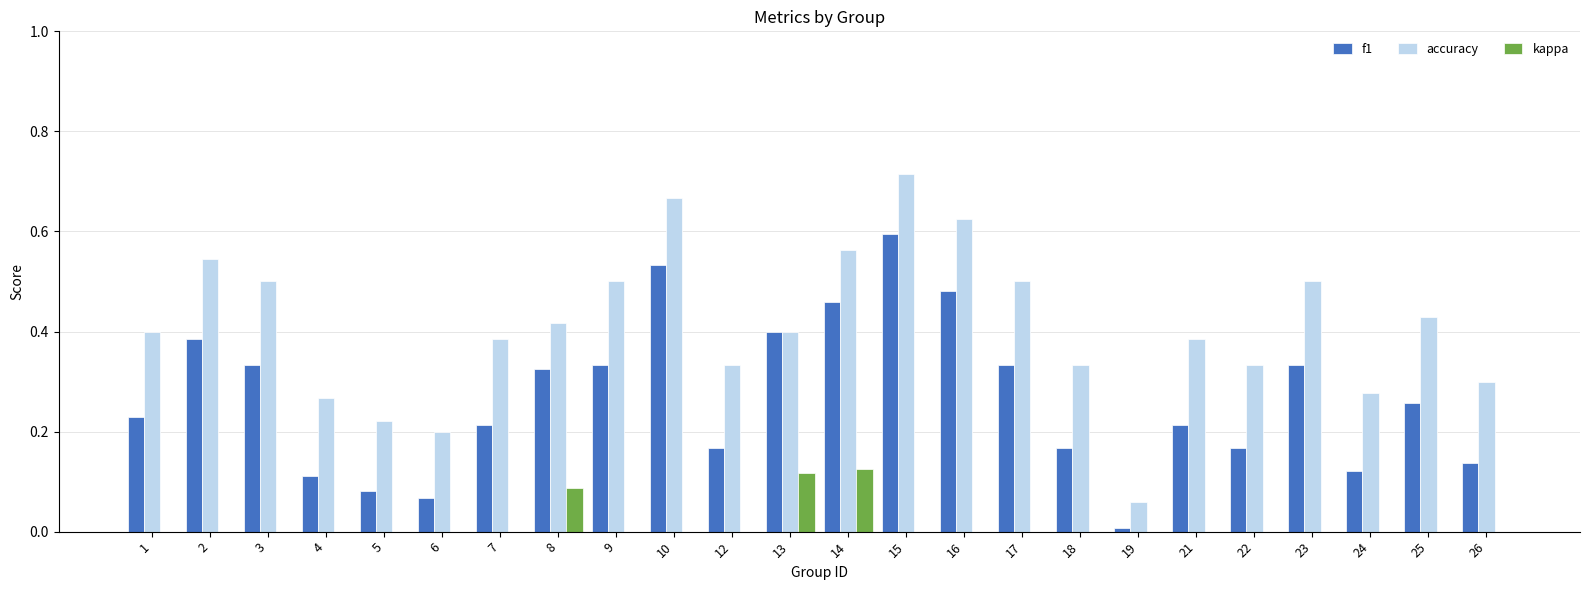

Is the value of f1 at 16 greater than the value of kappa at 22?

Yes